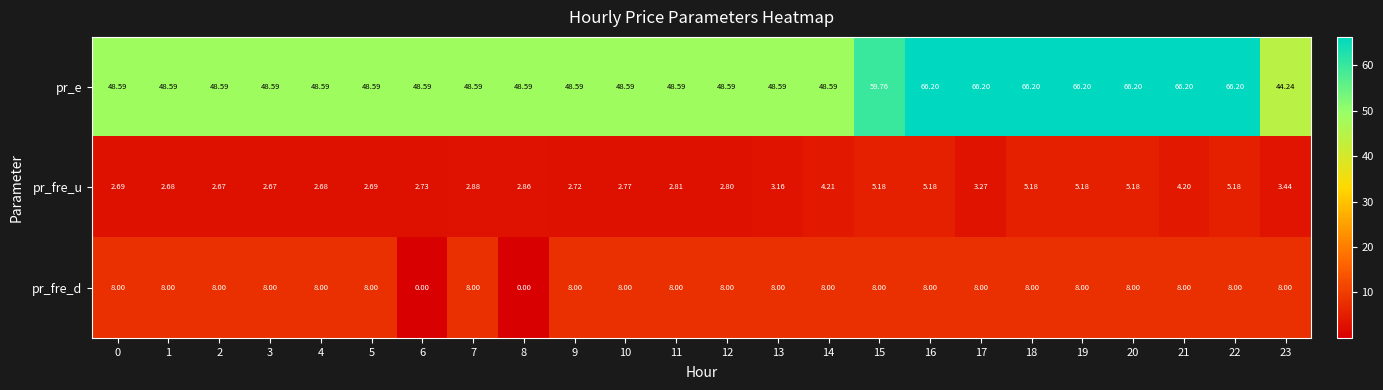

Which series has the widest spread of values?

pr_e